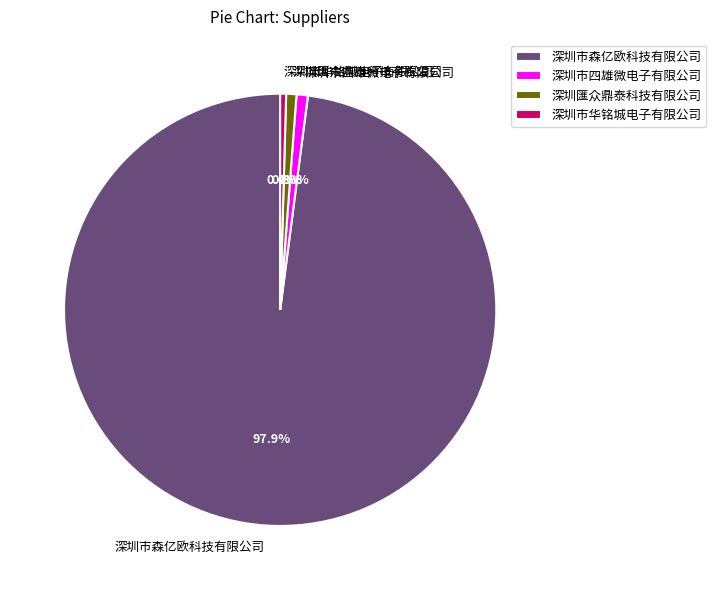

To the nearest percent, what is the difference between the largest and smallest slice percentages?

98%